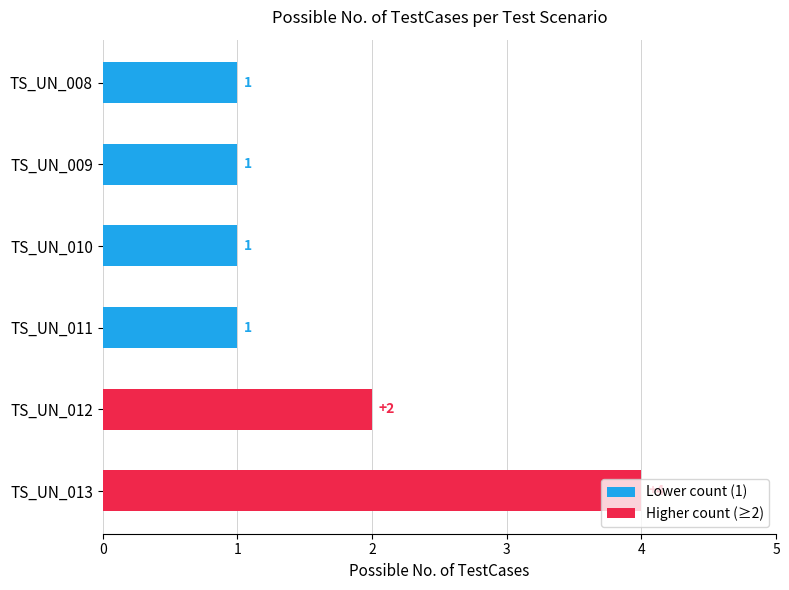

List the labels in order of value, smallest first.

TS_UN_008, TS_UN_009, TS_UN_010, TS_UN_011, TS_UN_012, TS_UN_013